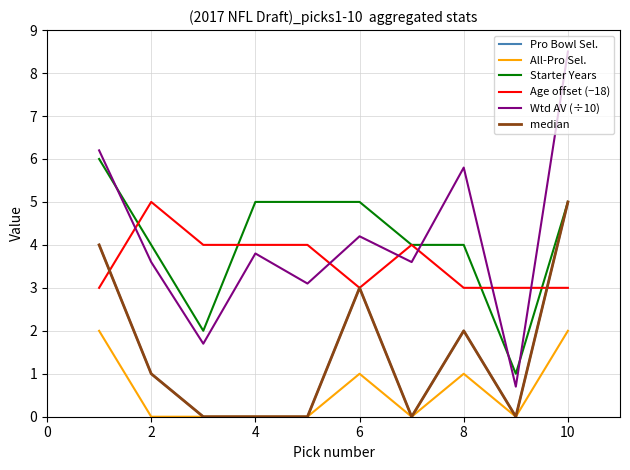

What is the sum of all Pro Bowl Sel. values?

15.0